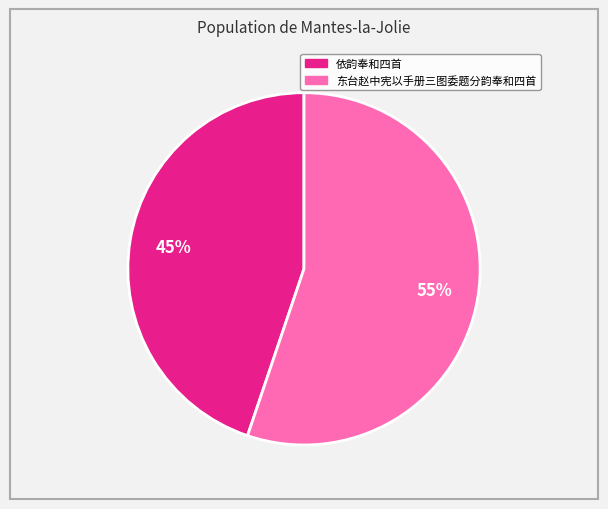

To the nearest percent, what is the average slice percentage?

50%